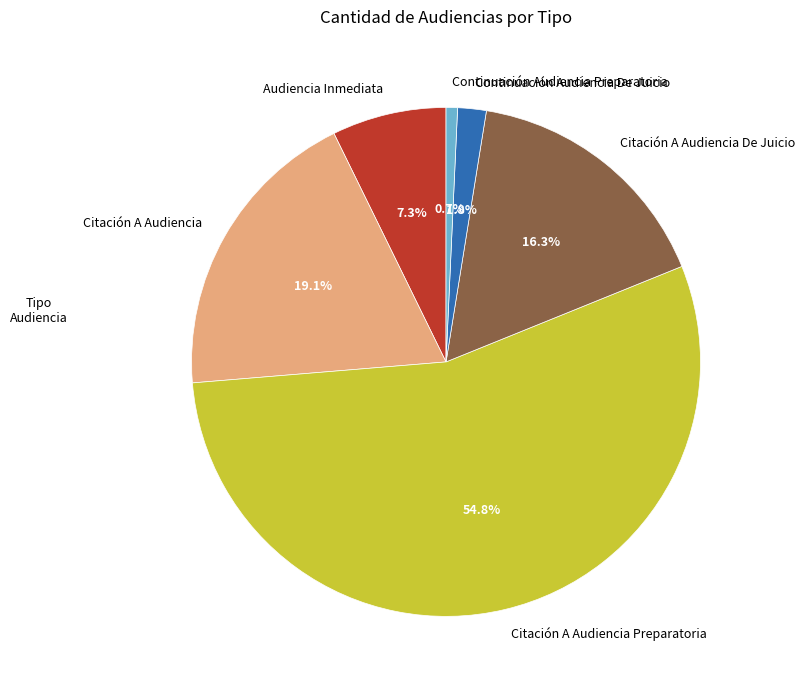

Which slice represents more than half of the pie?

Citación A Audiencia Preparatoria